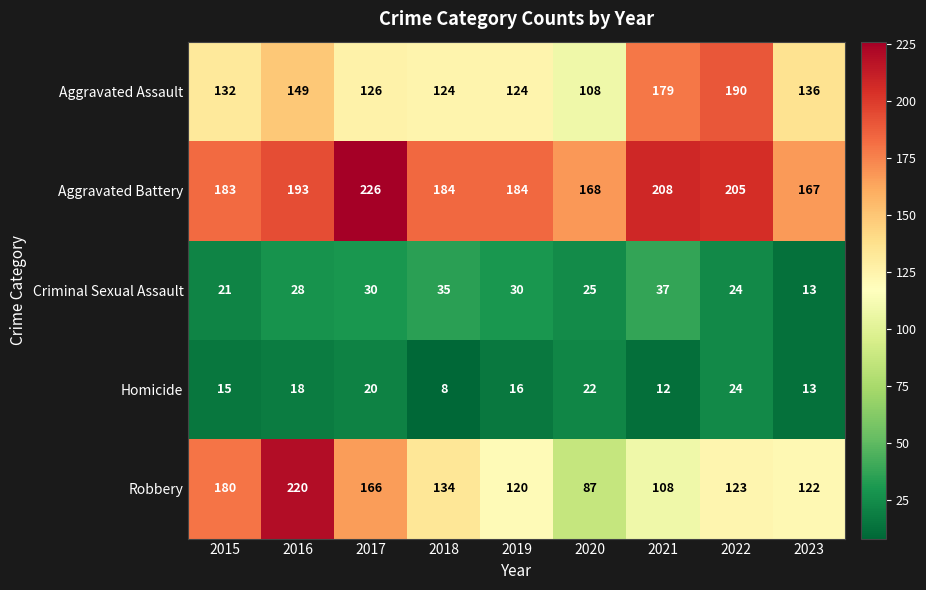

How many categories are shown in the chart?

9